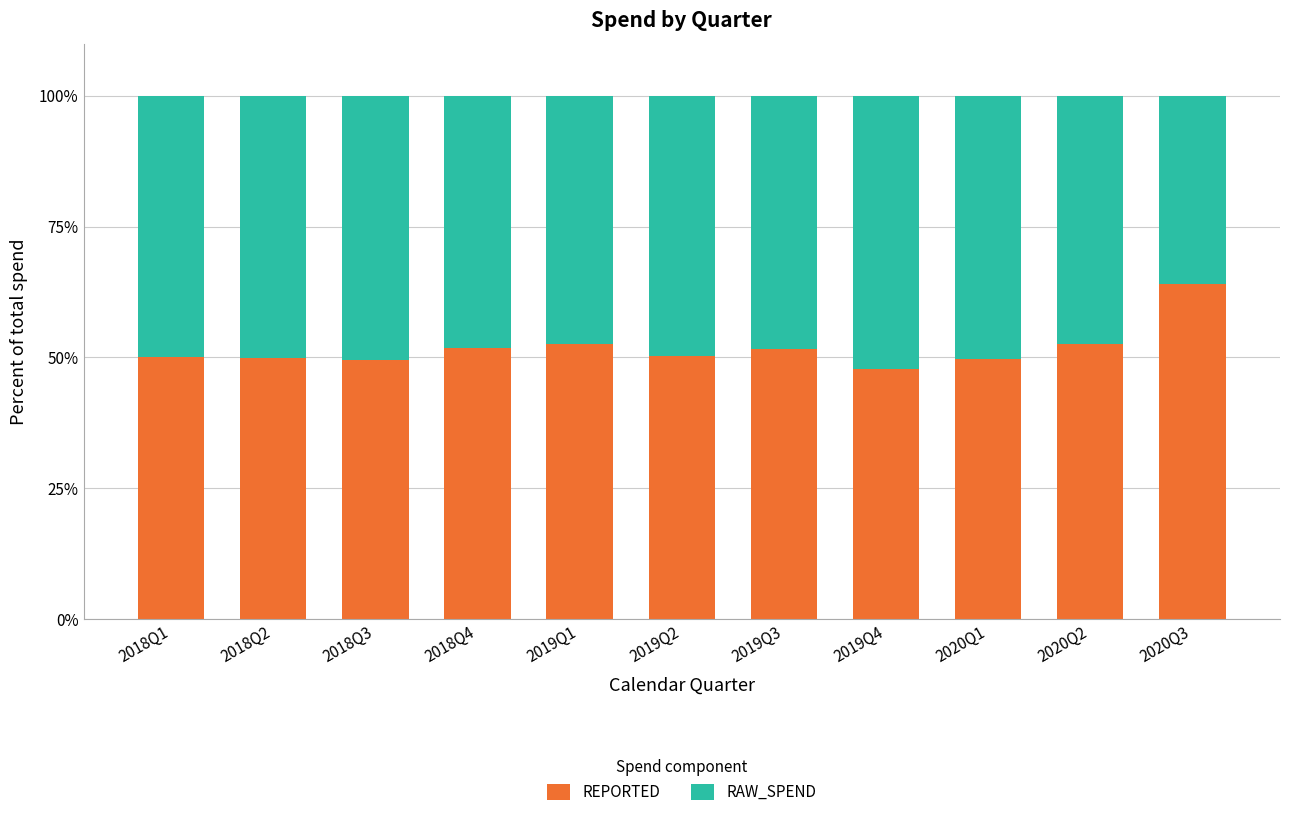

What is the difference between the REPORTED values at 2018Q1 and 2018Q4?

1.7